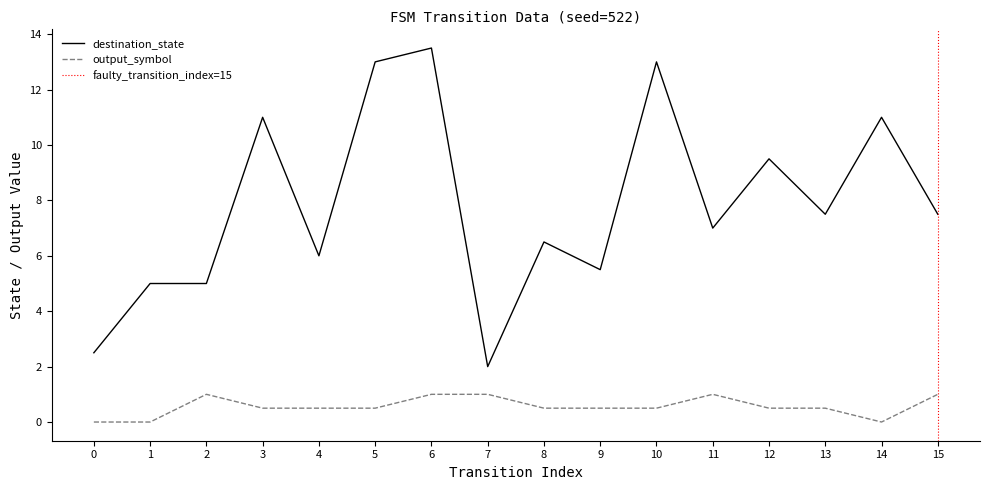

The output_symbol series shows 0 at 24. True or false?

False